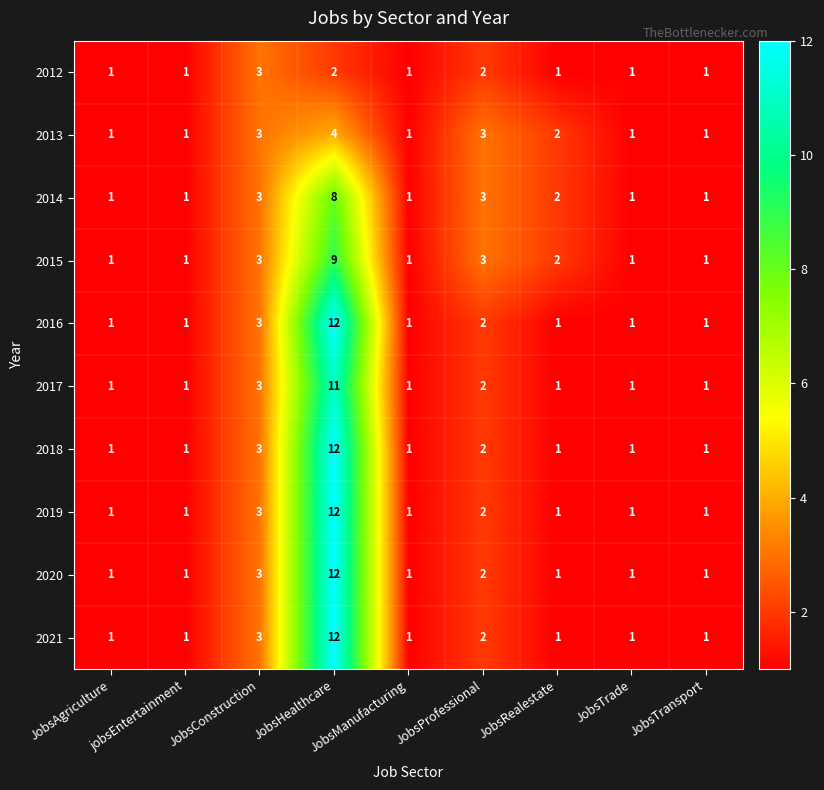

At which label is 2017 closest to 6?

JobsConstruction